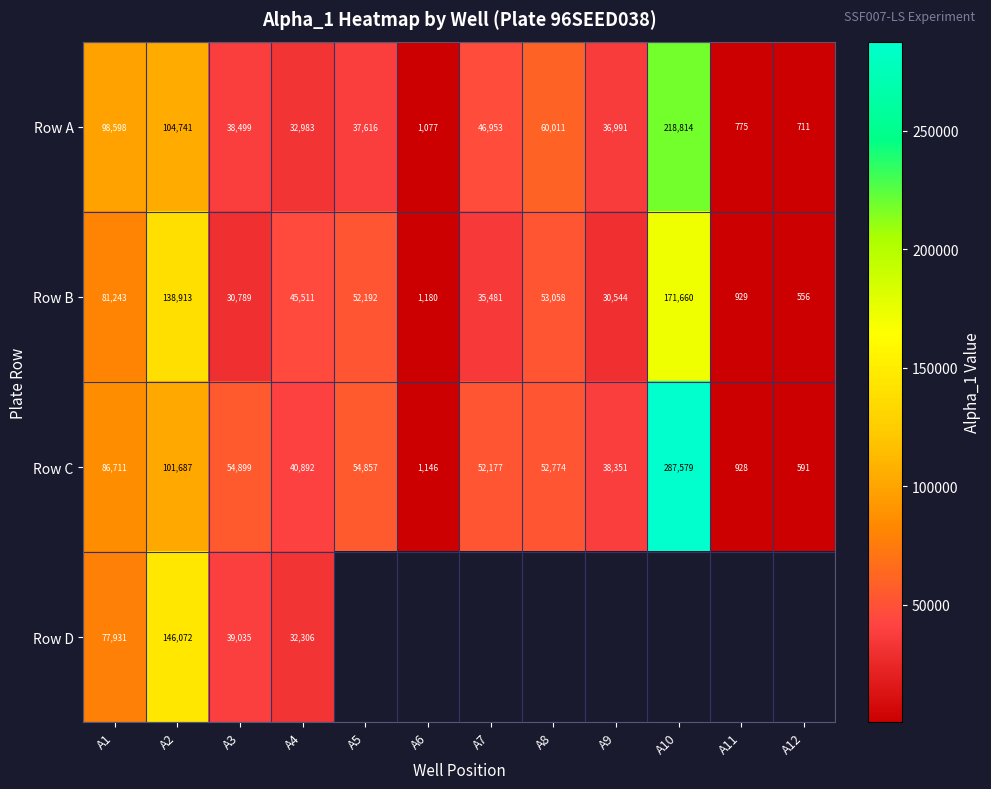

Which category has the highest value in the Row C series?

A10